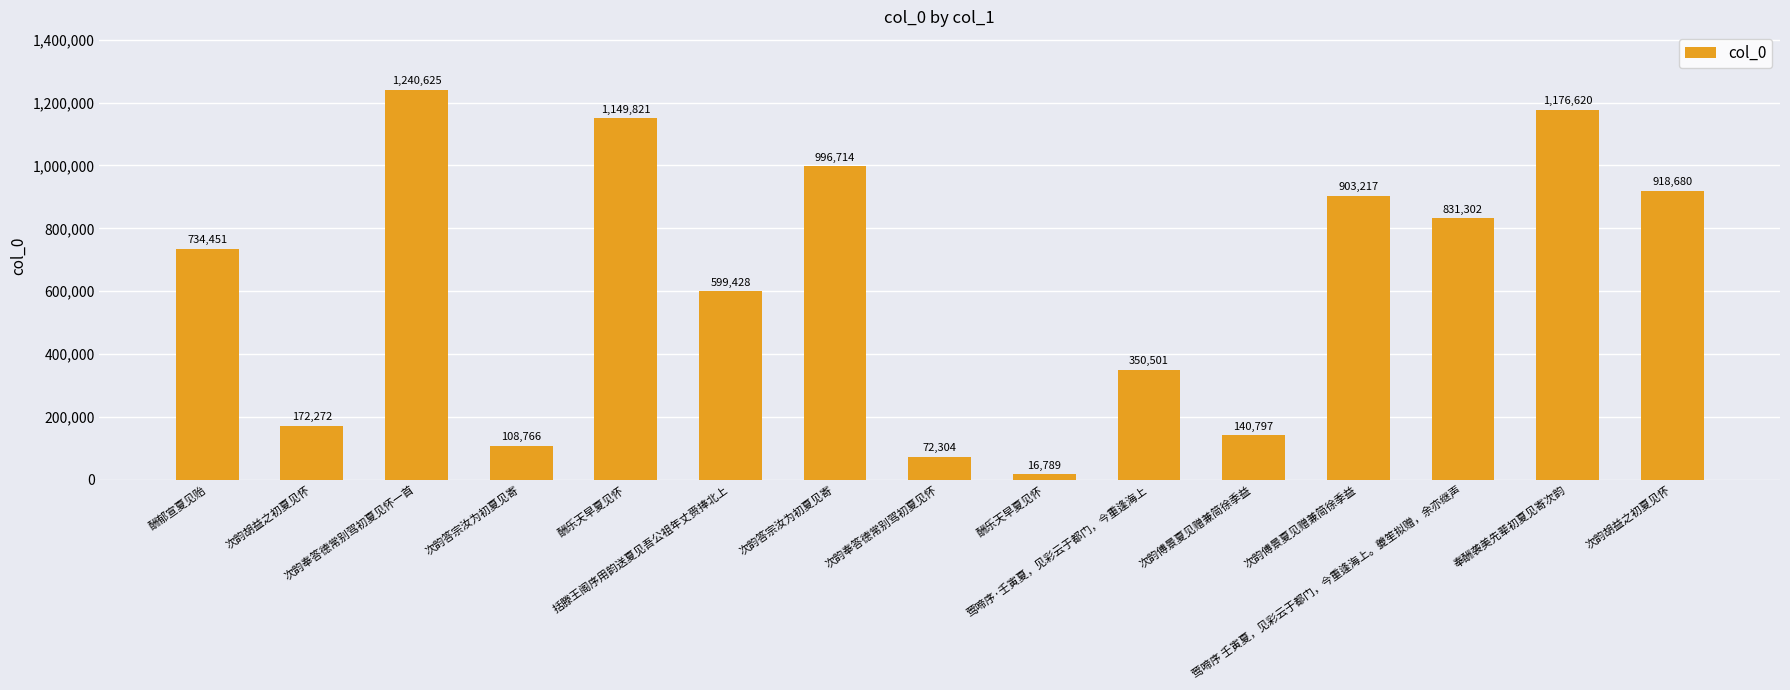

Reading left to right, transcribe all the data shown in this chart.

734451	172272	1240625	108766	1149821	599428	996714	72304	16789	350501	140797	903217	831302	1176620	918680